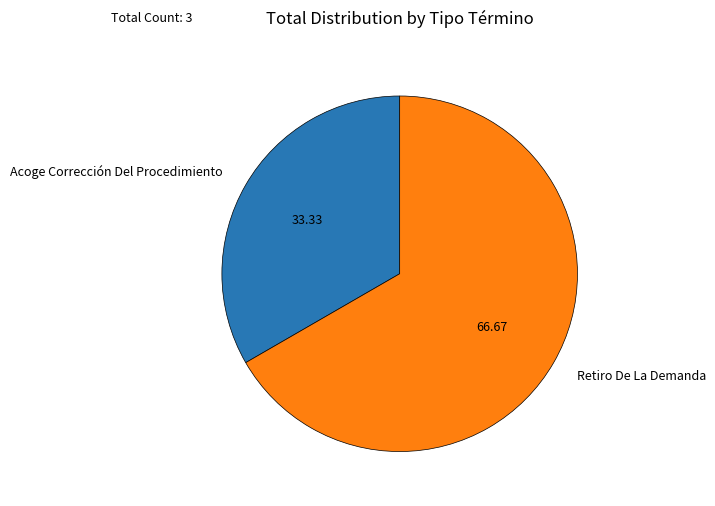

Which has a higher value, Retiro De La Demanda or Acoge Corrección Del Procedimiento?

Retiro De La Demanda